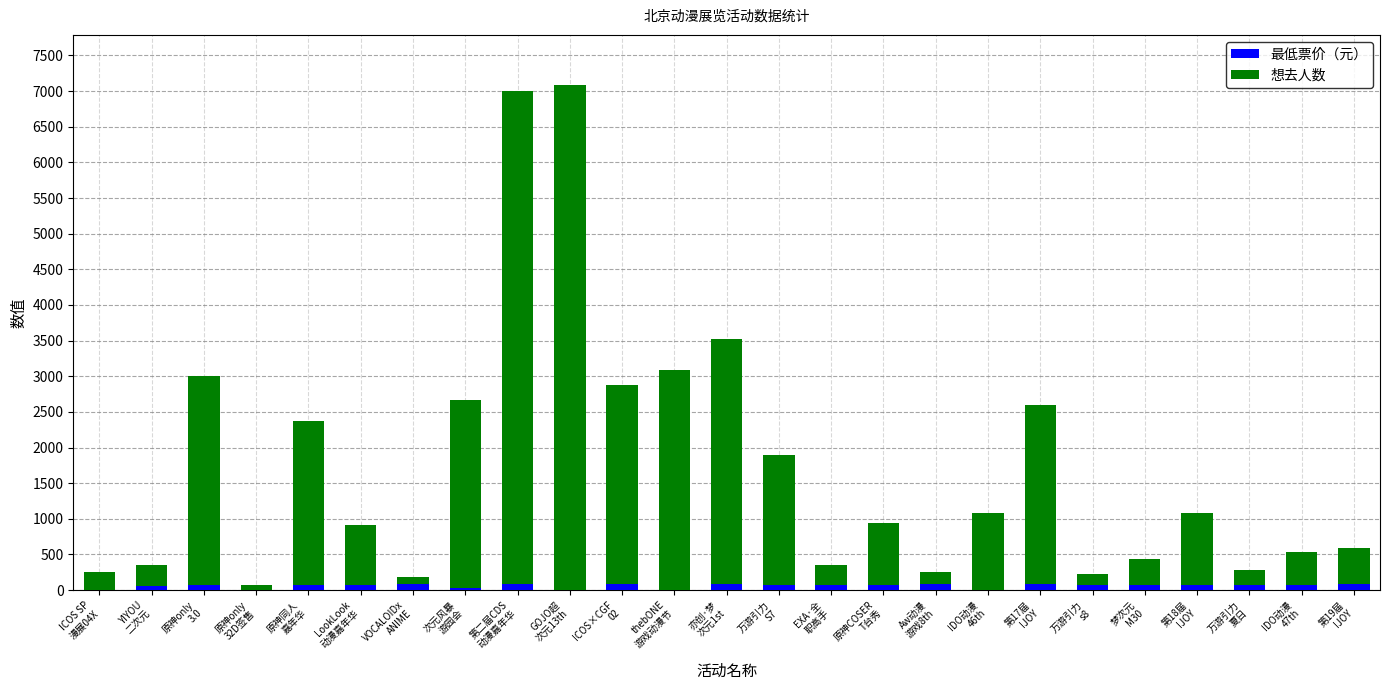

How many categories are shown in the chart?

25